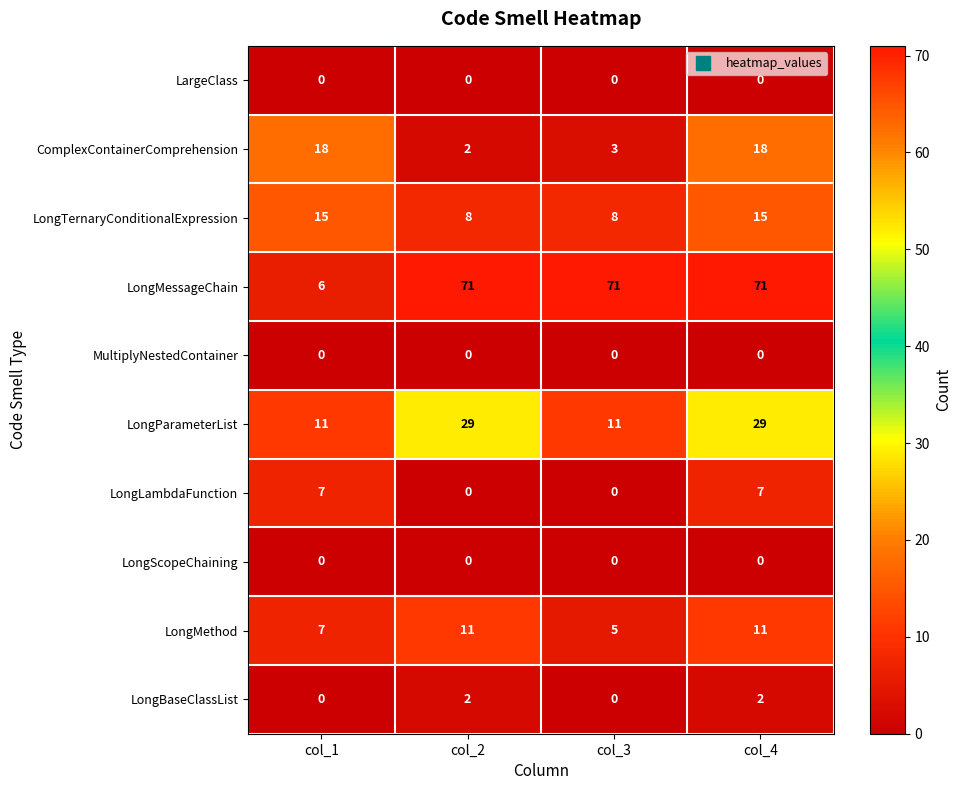

The value of LongLambdaFunction at col_2 is 0. True or false?

True